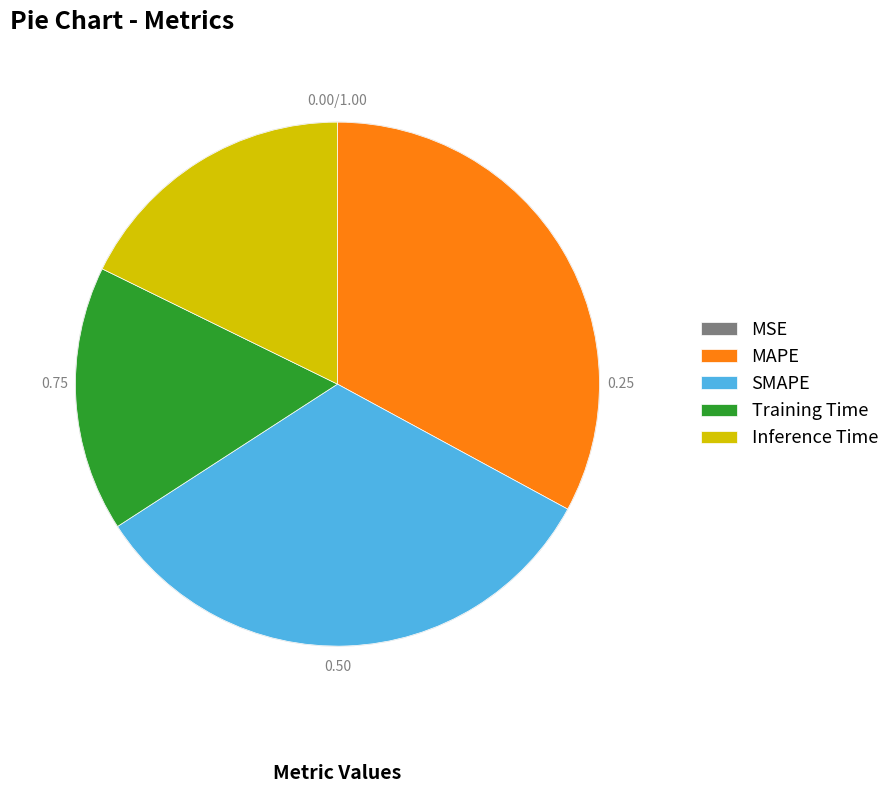

Count the number of slices in the pie.

5